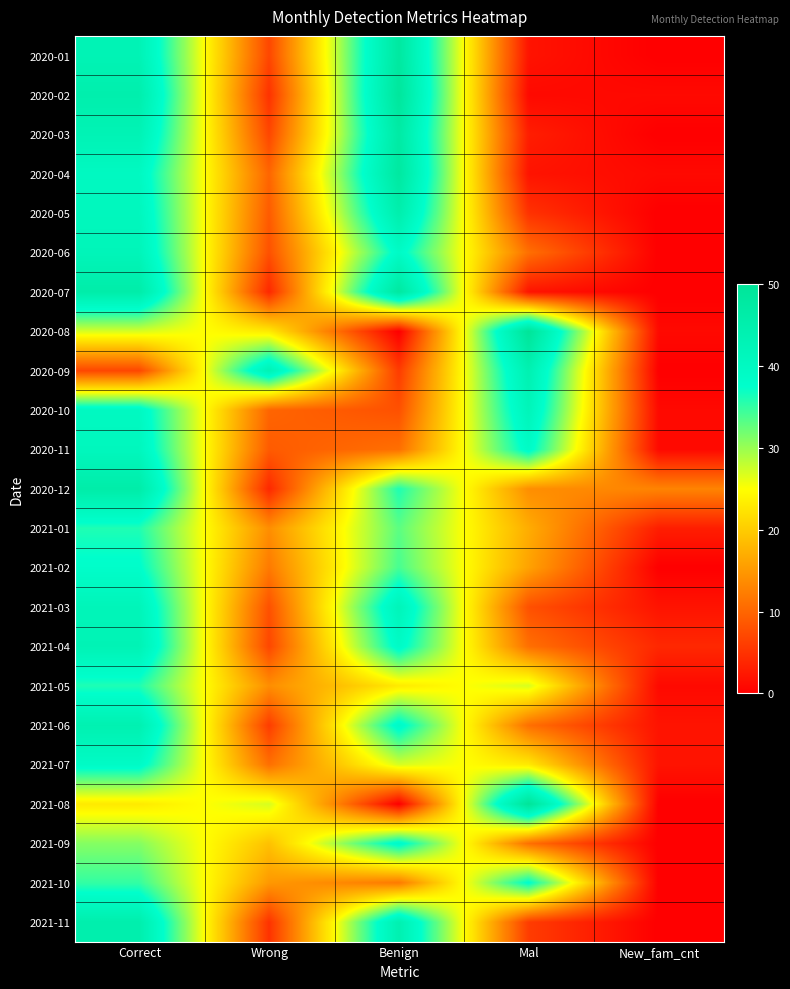

Reading left to right, list all the values displayed in this chart.

2020-01: Correct=43	Wrong=7	Benign=48	Mal=2	New_fam_cnt=0
2020-02: Correct=45	Wrong=5	Benign=49	Mal=1	New_fam_cnt=1
2020-03: Correct=43	Wrong=7	Benign=47	Mal=3	New_fam_cnt=0
2020-04: Correct=40	Wrong=10	Benign=48	Mal=2	New_fam_cnt=1
2020-05: Correct=41	Wrong=9	Benign=45	Mal=5	New_fam_cnt=0
2020-06: Correct=42	Wrong=8	Benign=39	Mal=11	New_fam_cnt=0
2020-07: Correct=46	Wrong=4	Benign=48	Mal=2	New_fam_cnt=0
2020-08: Correct=27	Wrong=23	Benign=0	Mal=50	New_fam_cnt=1
2020-09: Correct=7	Wrong=43	Benign=6	Mal=44	New_fam_cnt=0
2020-10: Correct=40	Wrong=10	Benign=8	Mal=42	New_fam_cnt=1
2020-11: Correct=41	Wrong=9	Benign=11	Mal=39	New_fam_cnt=1
2020-12: Correct=46	Wrong=4	Benign=36	Mal=14	New_fam_cnt=13
2021-01: Correct=36	Wrong=14	Benign=33	Mal=17	New_fam_cnt=3
2021-02: Correct=38	Wrong=12	Benign=34	Mal=16	New_fam_cnt=0
2021-03: Correct=42	Wrong=8	Benign=42	Mal=8	New_fam_cnt=2
2021-04: Correct=43	Wrong=7	Benign=39	Mal=11	New_fam_cnt=4
2021-05: Correct=36	Wrong=14	Benign=23	Mal=27	New_fam_cnt=1
2021-06: Correct=44	Wrong=6	Benign=39	Mal=11	New_fam_cnt=2
2021-07: Correct=39	Wrong=11	Benign=27	Mal=23	New_fam_cnt=2
2021-08: Correct=23	Wrong=27	Benign=0	Mal=50	New_fam_cnt=0
2021-09: Correct=31	Wrong=19	Benign=39	Mal=11	New_fam_cnt=0
2021-10: Correct=35	Wrong=15	Benign=12	Mal=38	New_fam_cnt=0
2021-11: Correct=45	Wrong=5	Benign=44	Mal=6	New_fam_cnt=0